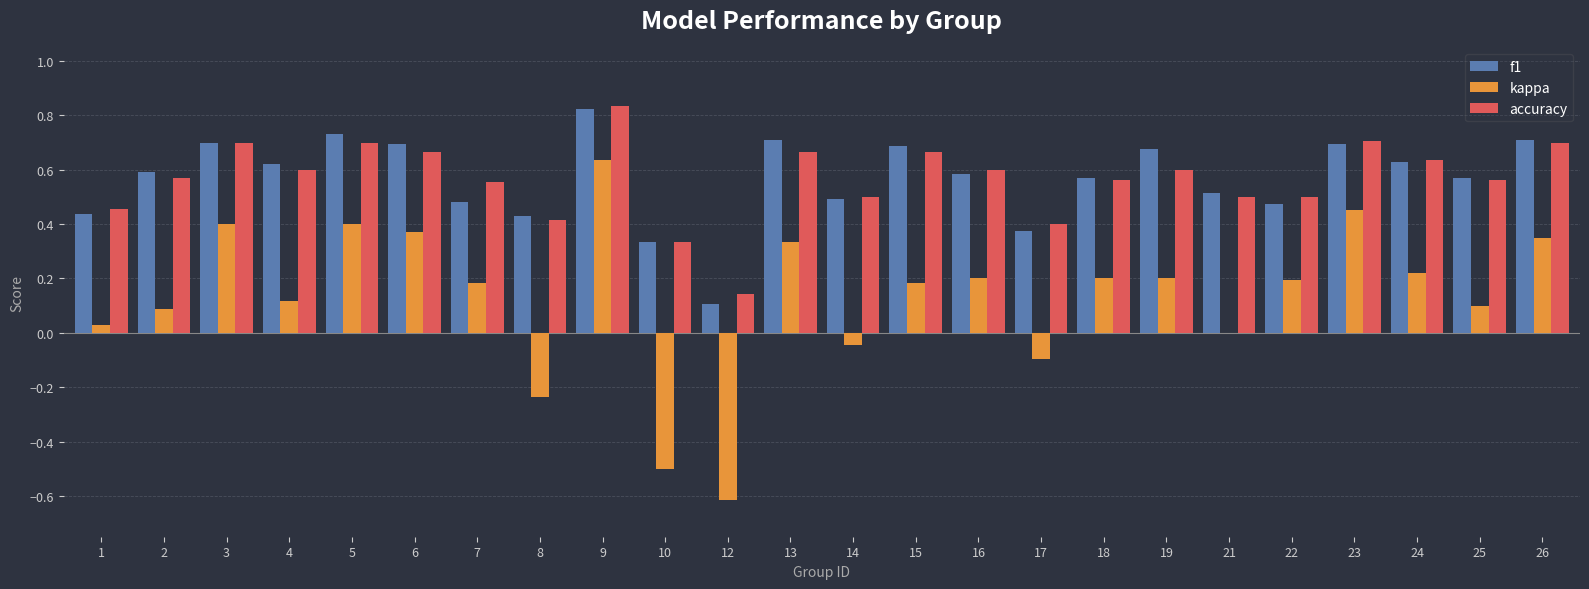

What is the sum of all accuracy values?

13.6